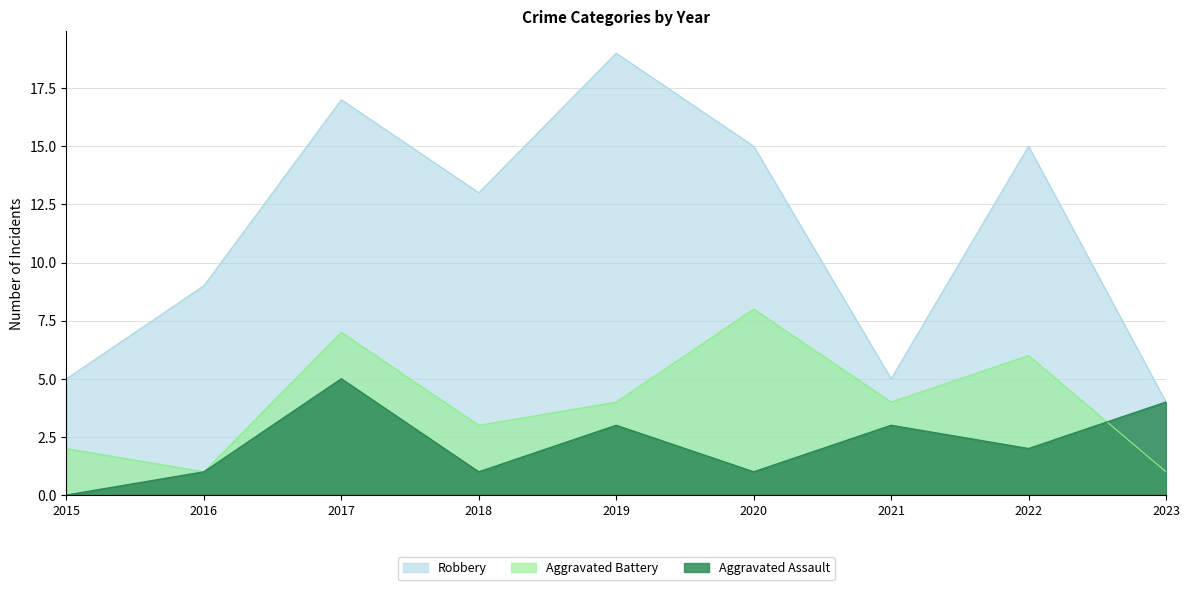

Is it true that Aggravated Assault equals 2 at 2017?

False